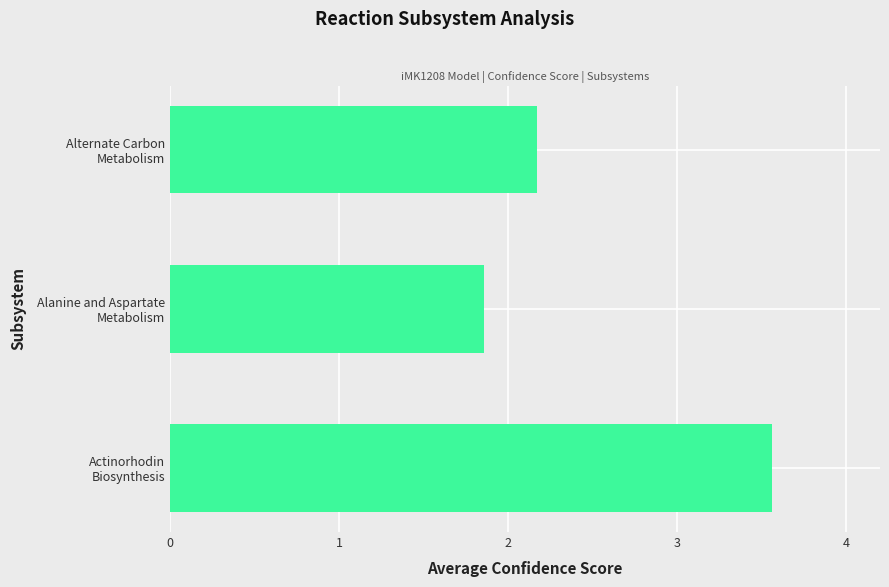

How many bars are there in total?

3